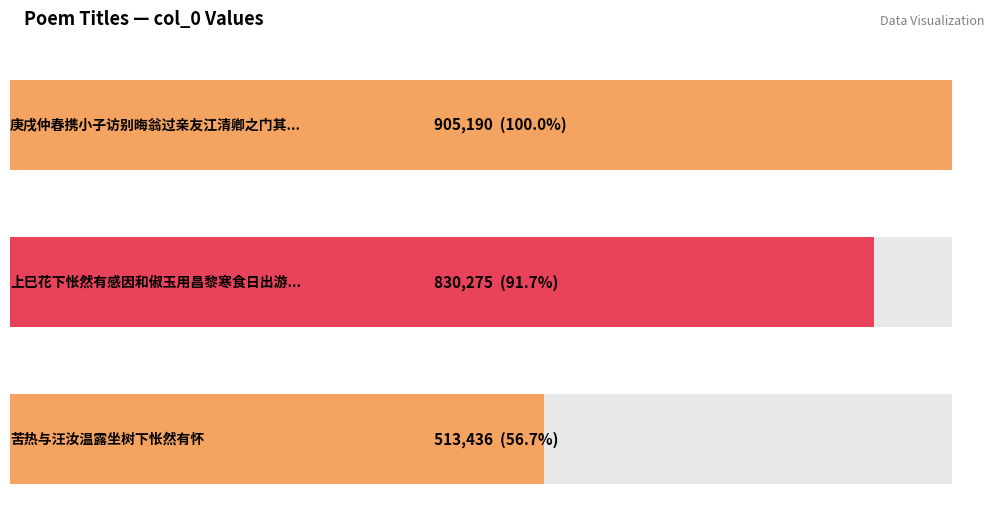

Reading left to right, list all the values displayed in this chart.

庚戌仲春携小子访别晦翁过亲友江清卿之门其嗣子尚幼不果见次早道经江清卿墓下怅然有怀=905190	上巳花下怅然有感因和俶玉用昌黎寒食日出游韵=830275	苦热与汪汝温露坐树下怅然有怀=513436